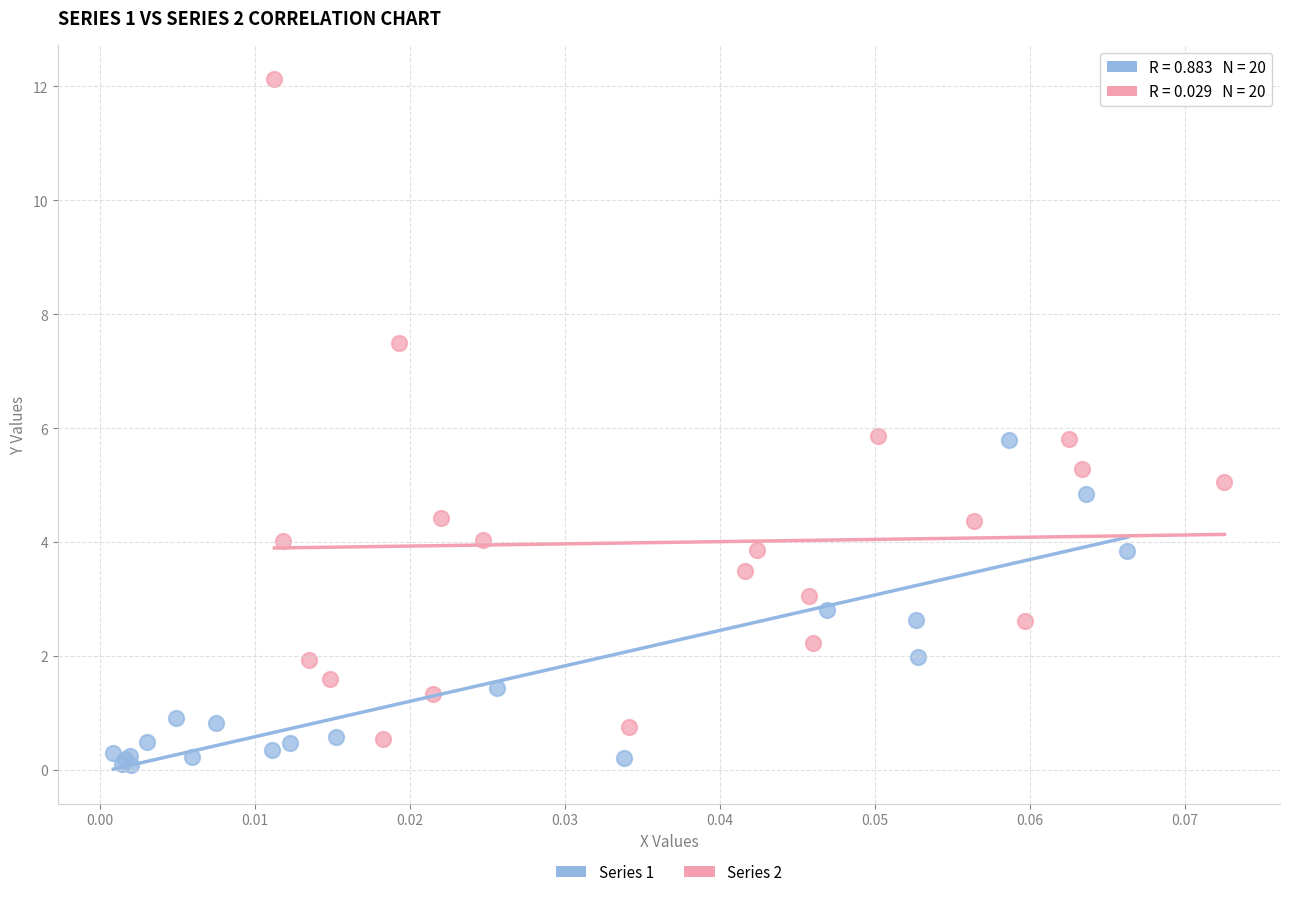

Which series has the largest Y range (max minus min)?

Series 2